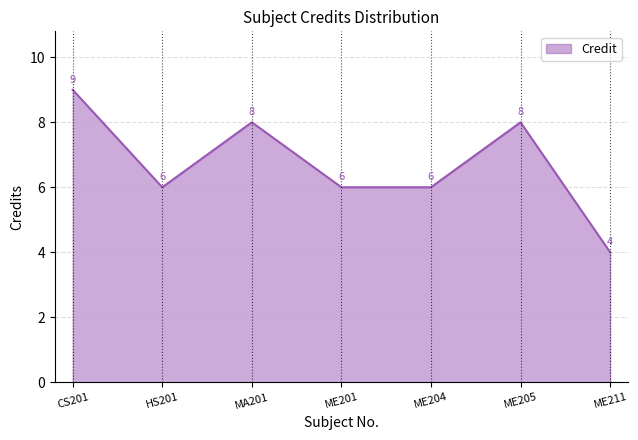

At which category does the data reach its first local valley?

HS201